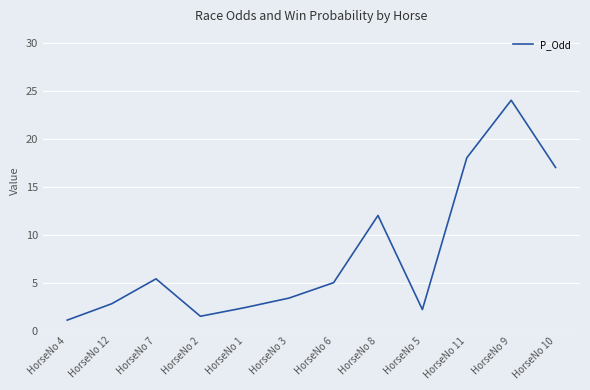

What is the change in value from HorseNo 11 to HorseNo 9?

+6.0